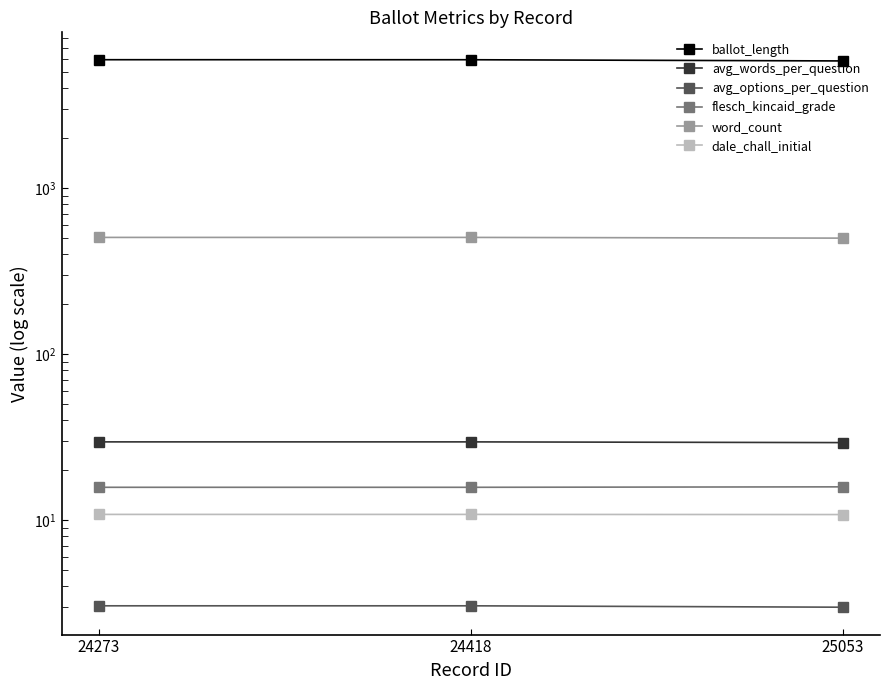

What is the sum of the word_count values at 24418 and 25053?

1003.0